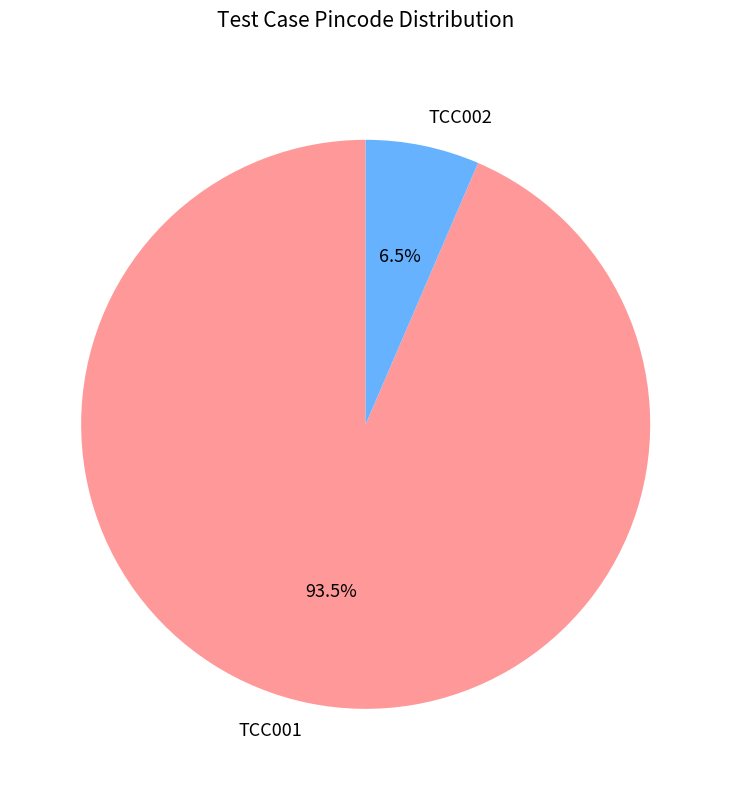

Which slice represents more than half of the pie?

TCC001